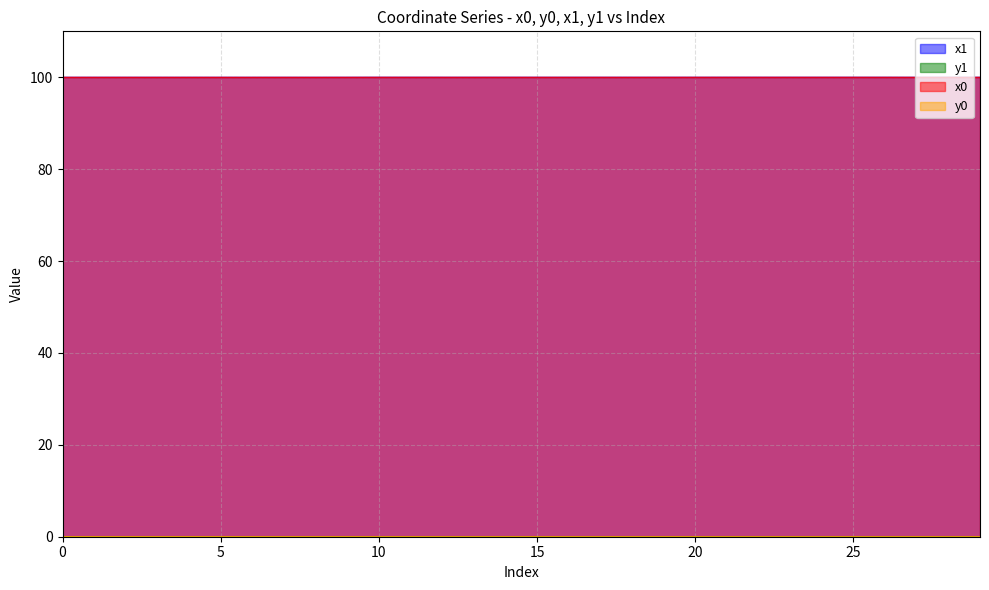

At which category is the sum across all series the highest?

10